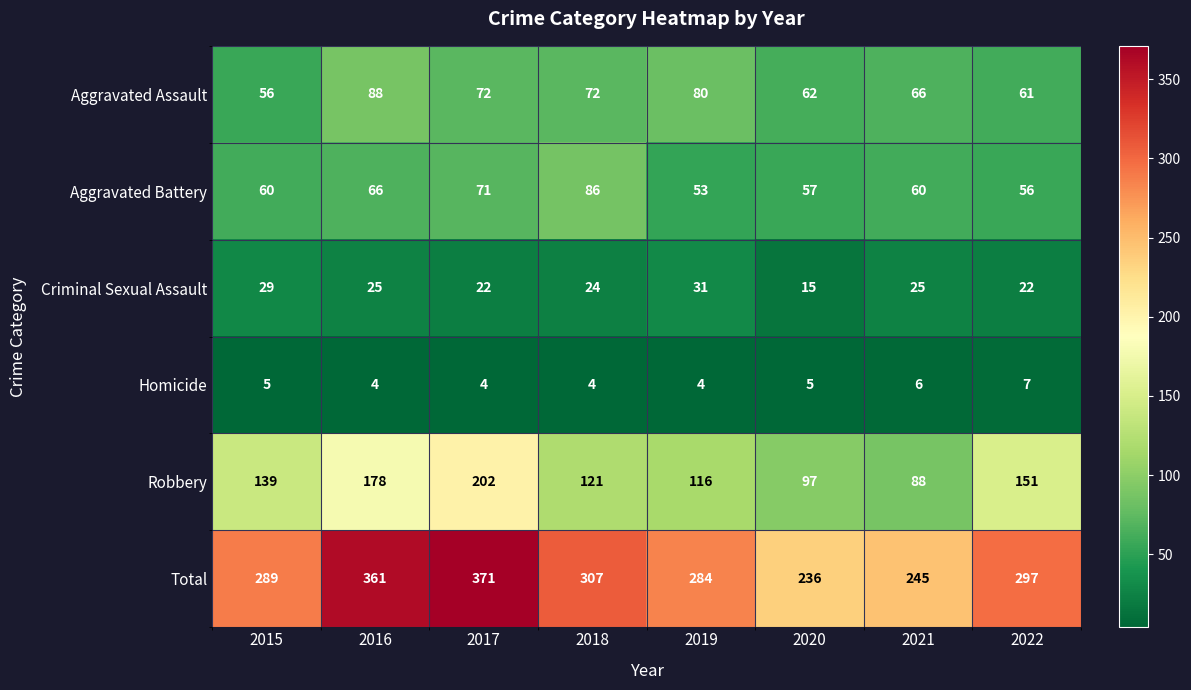

What is the difference between the second highest and minimum values in the Aggravated Assault series?

24